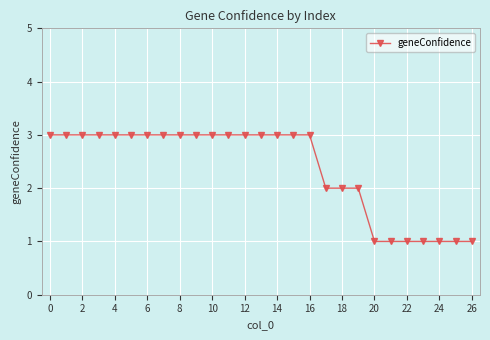

What is the greatest value displayed?

3